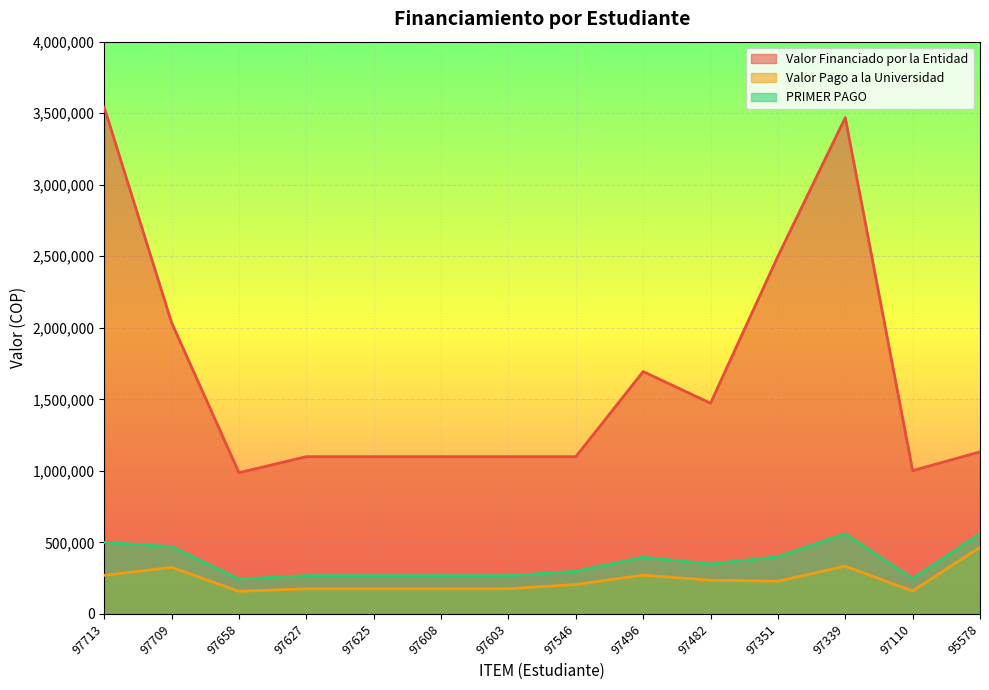

How many interior local peaks does the PRIMER PAGO series have?

2